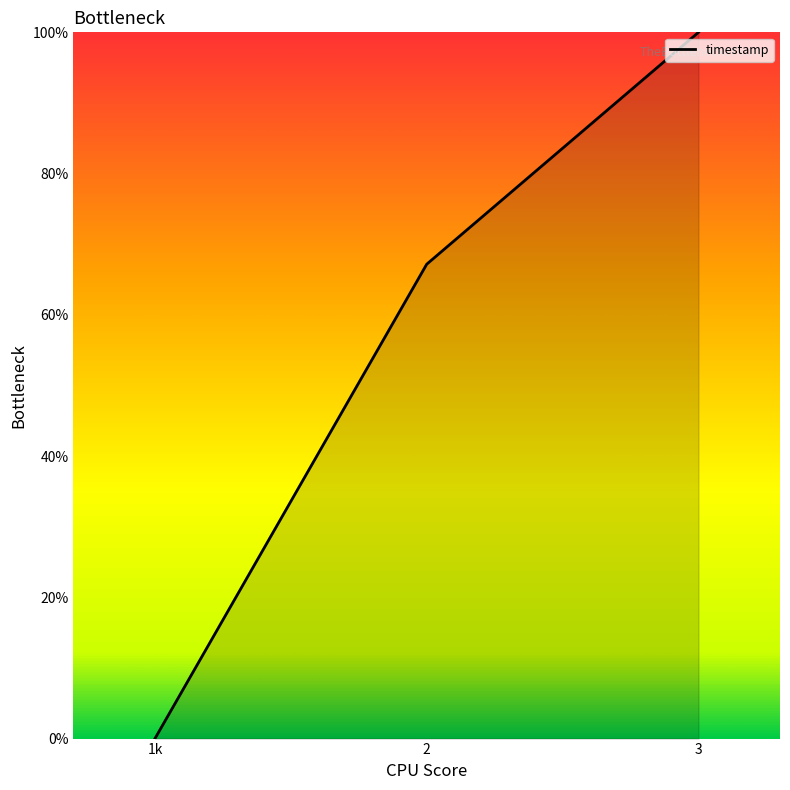

List the labels in order of value, largest first.

3, 2, 1k